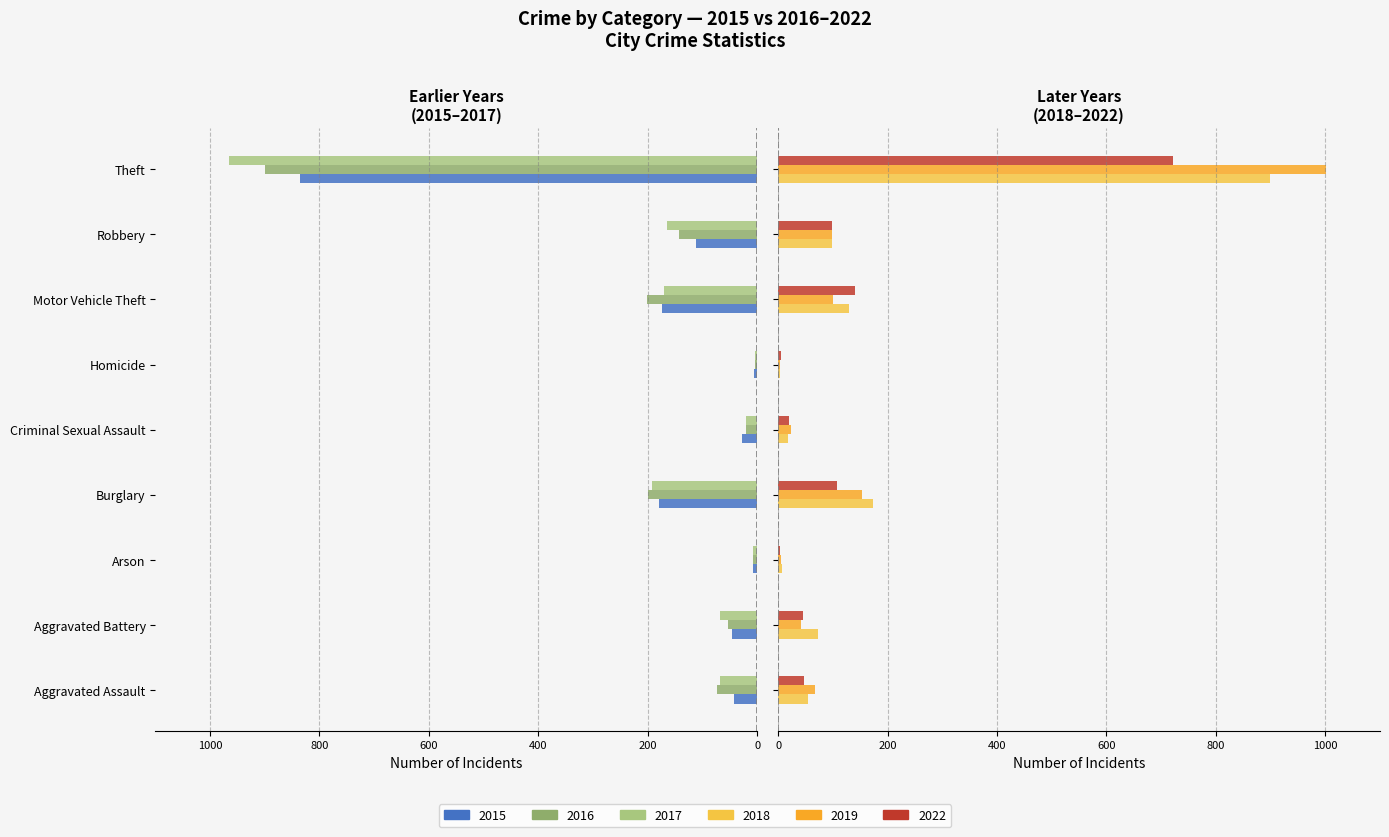

What is the value of the 2019 bar at the 2nd from the left?

41